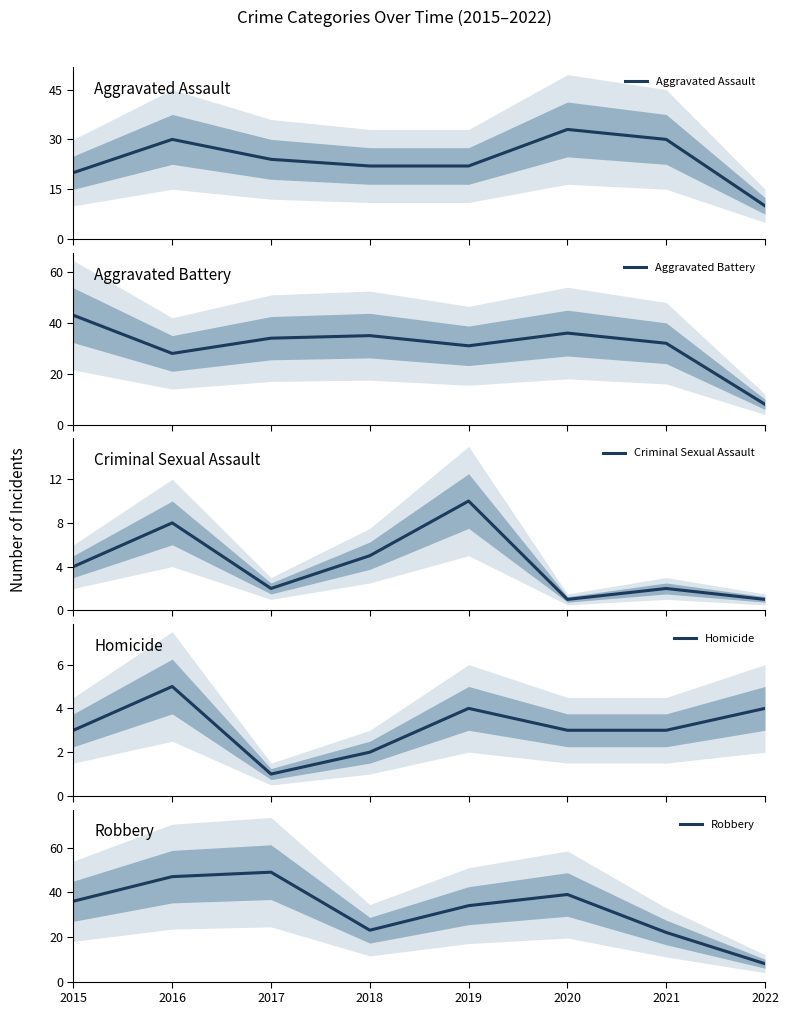

What is the value of the Aggravated Assault point at the 2nd from the left?

30